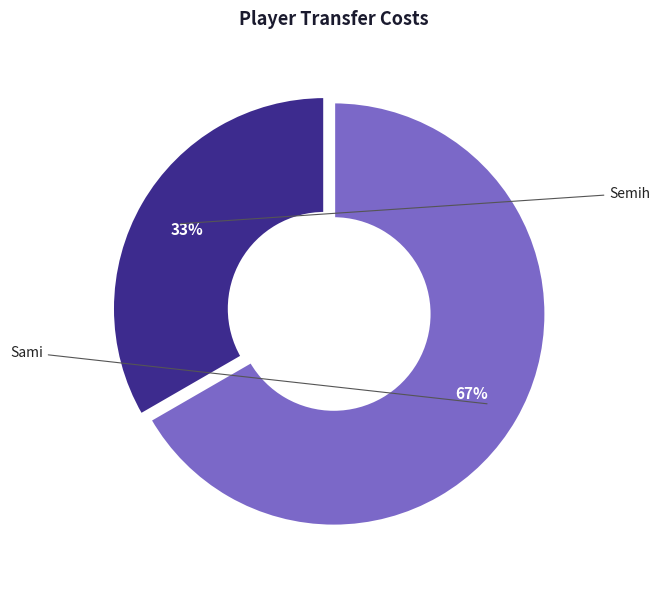

Combined, do Semih and Sami account for over 50%?

Yes